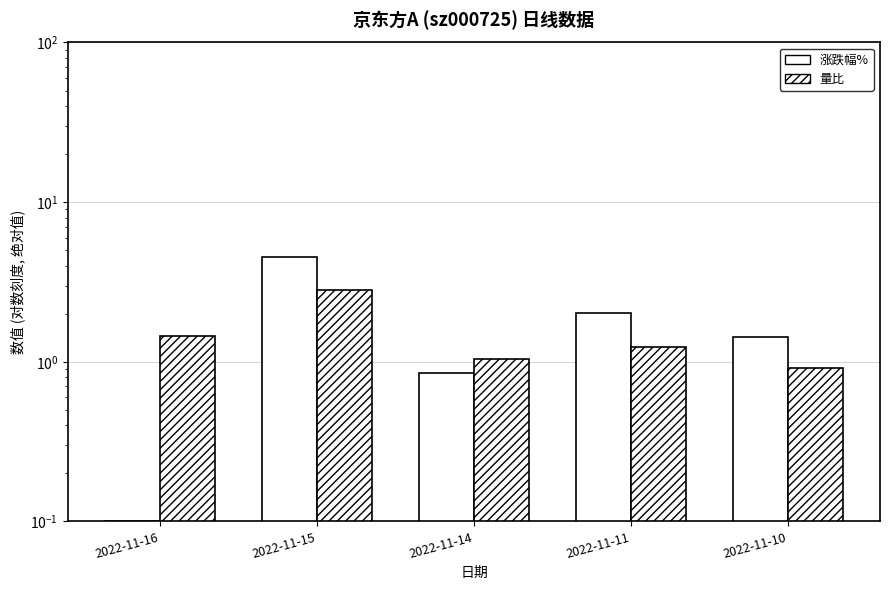

Is the value of 量比 at 2022-11-15 greater than the value of 涨跌幅% at 2022-11-10?

Yes